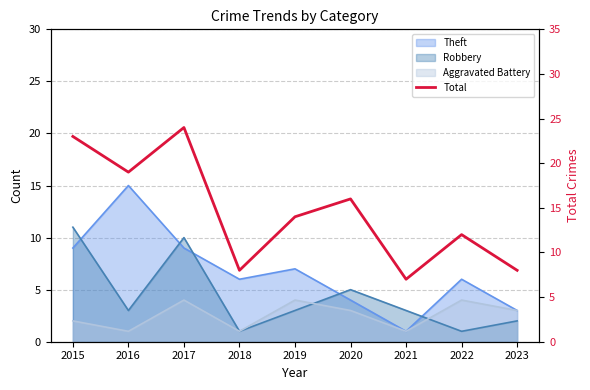

How many points are lower than both their immediate neighbors (excluding endpoints)?

3